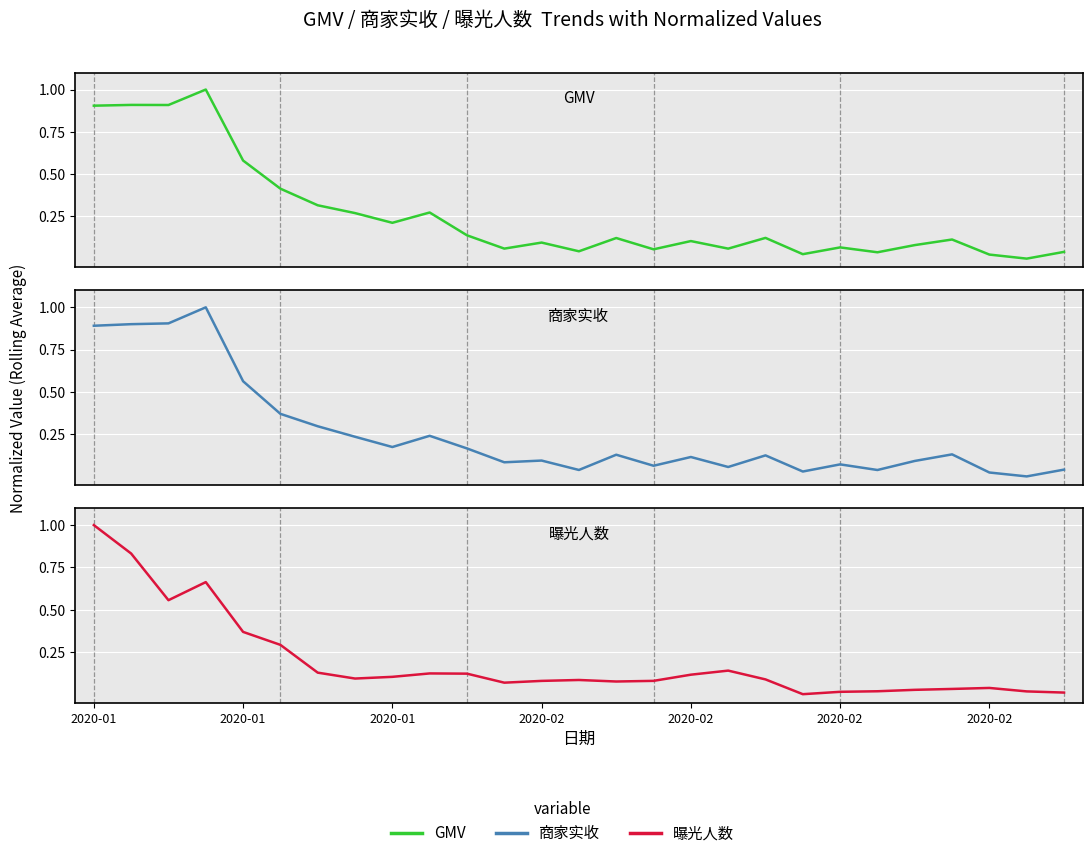

Between which two adjacent categories do 曝光人数 and GMV first intersect?

2020-01 and 2020-01